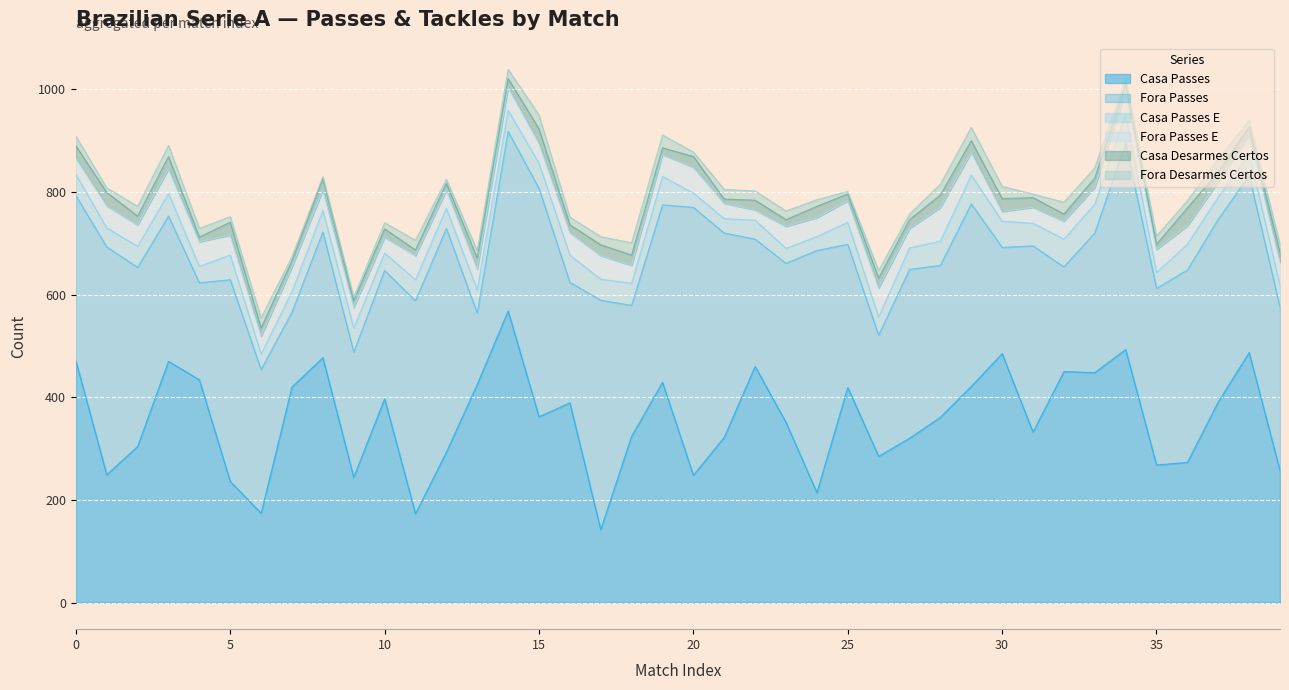

Which series has the widest spread of values?

Casa Passes